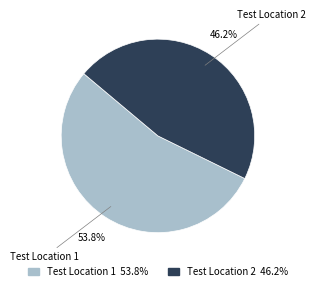

Is the sum of Test Location 2 and Test Location 1 greater than half?

Yes